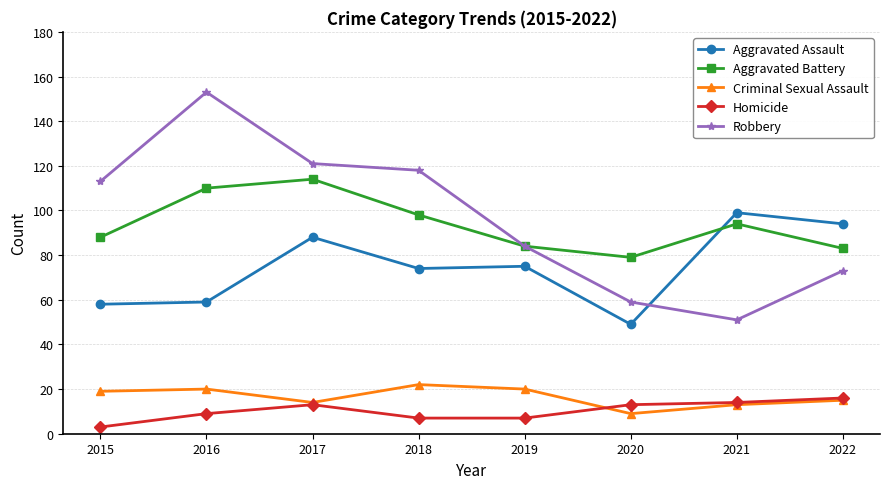

Which label corresponds to the smallest value in the chart?

2015